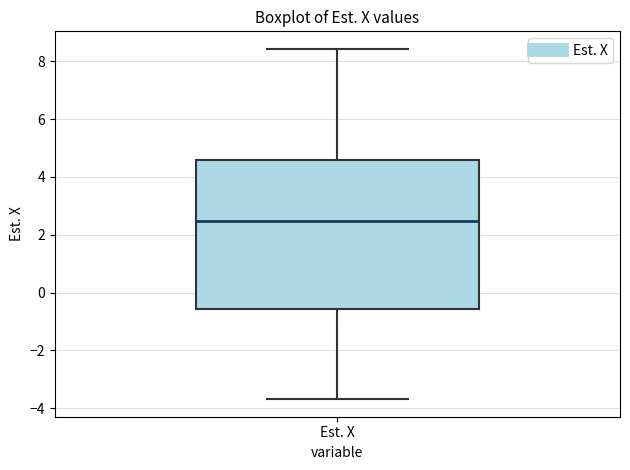

Where does the upper whisker of the box for Est. X end on the y-axis? The values are not printed on the chart, so give them approximately, as read against the axis.

8.4